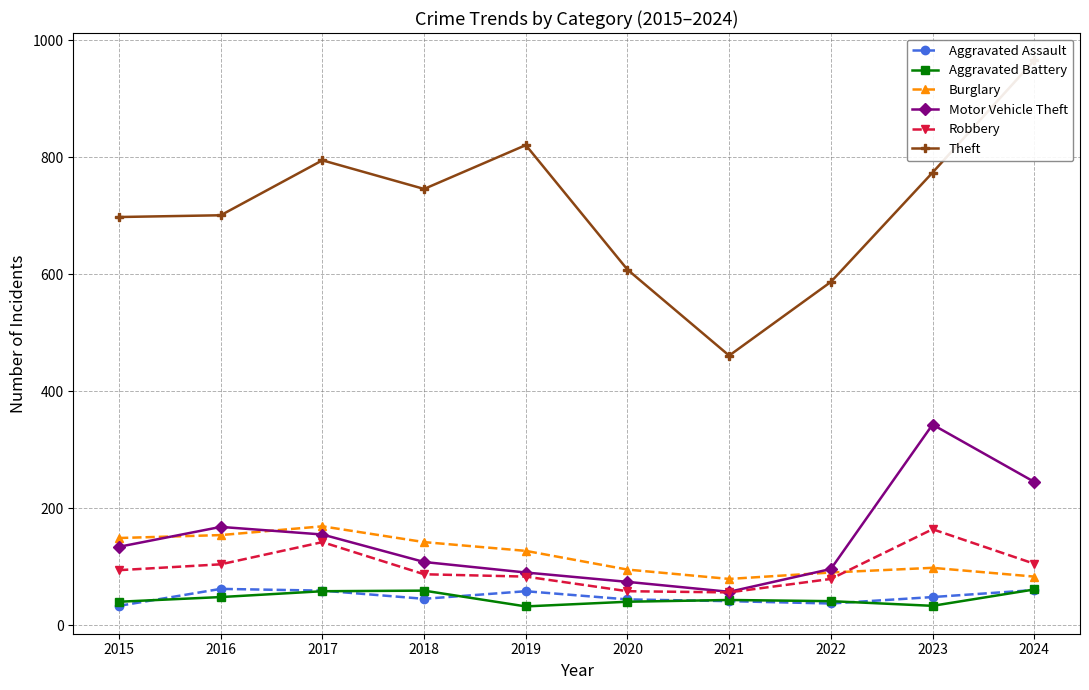

What is the greatest value displayed?

966